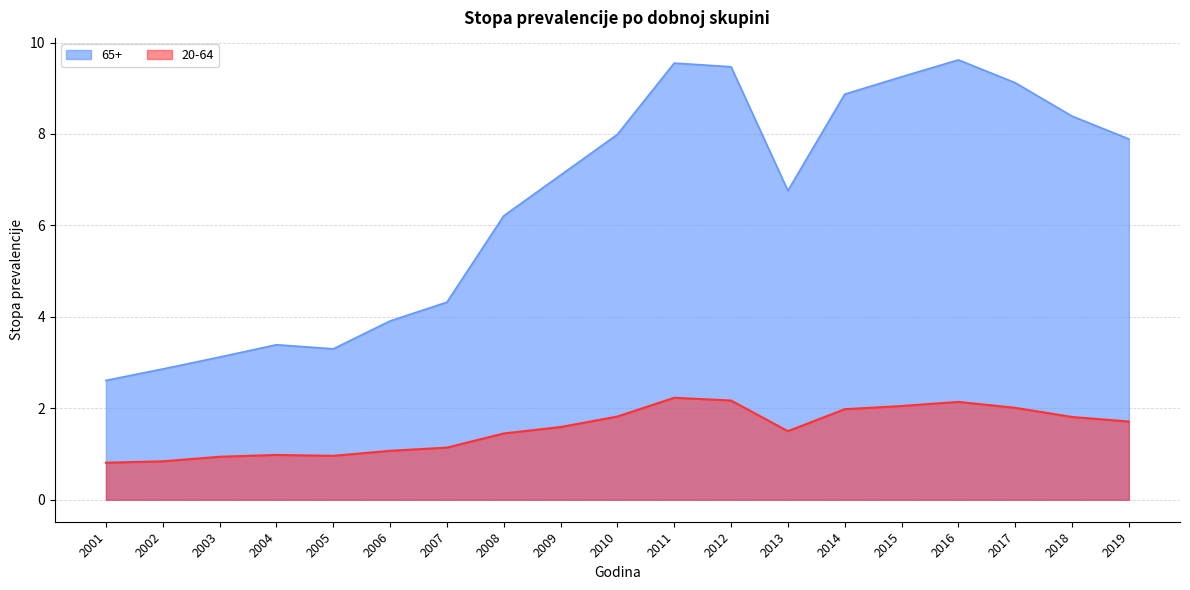

The value of 65+ at 2011 is 6.2. True or false?

False